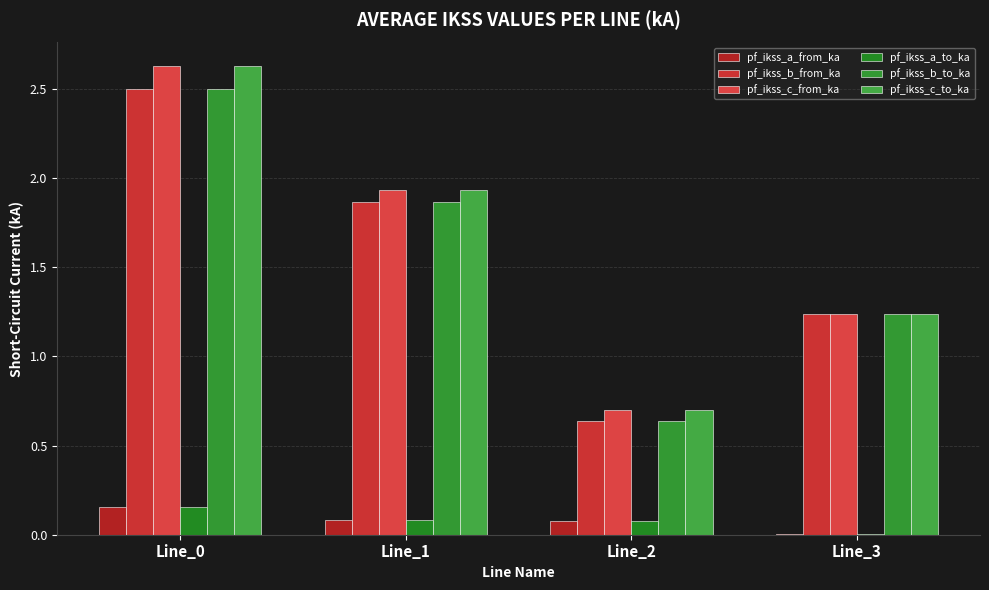

Is it true that pf_ikss_b_to_ka equals 2.5 at Line_0?

True